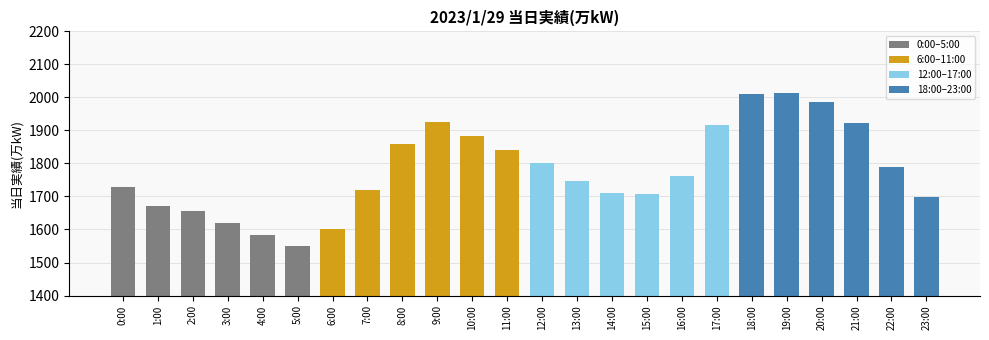

Read the value at 13:00, to the nearest 50.

1750